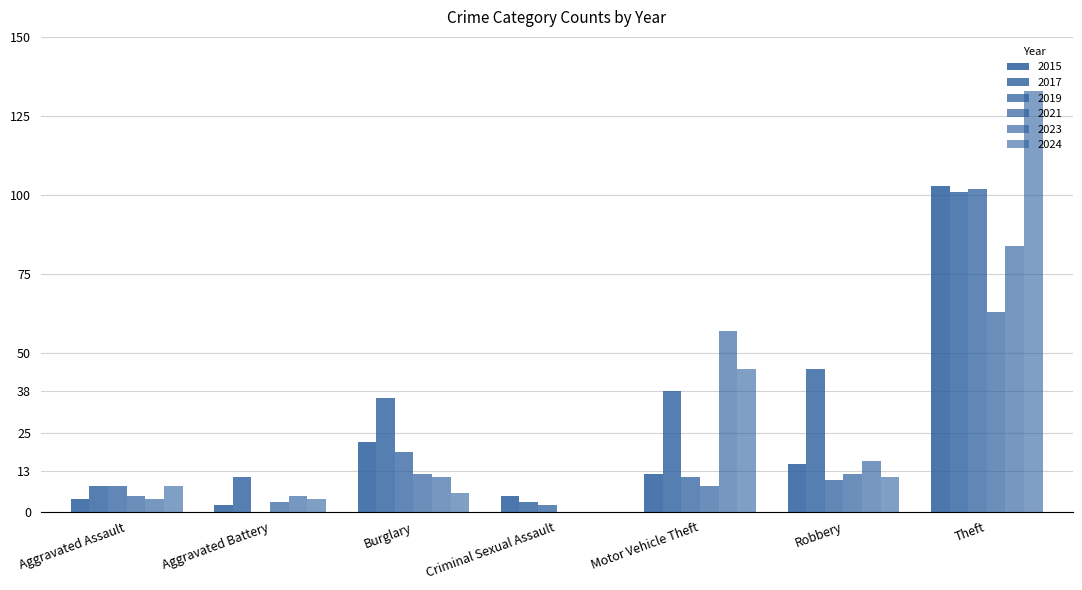

The 2021 series shows 8 at Motor Vehicle Theft. True or false?

True